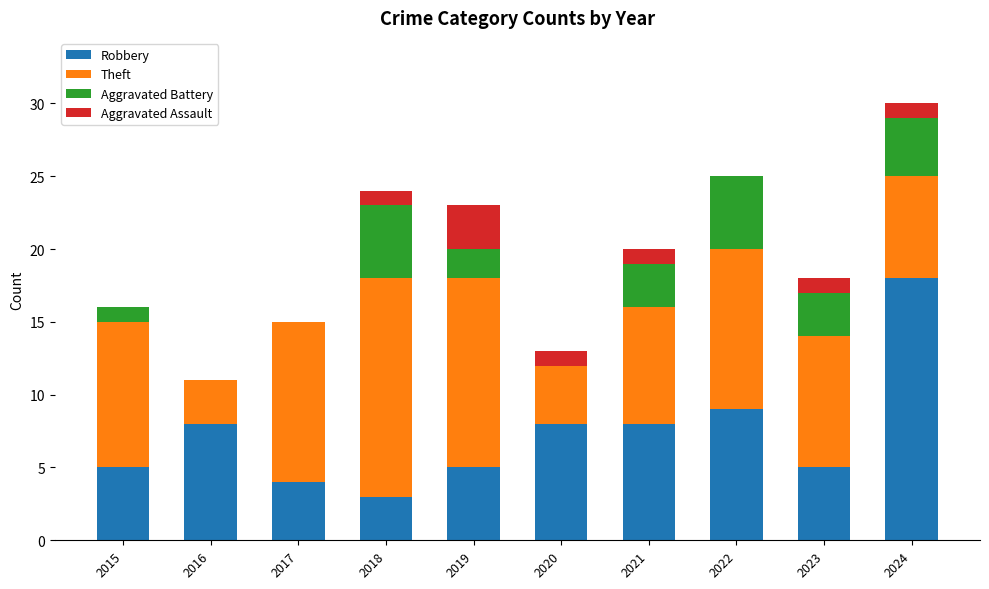

Does the chart contain stacked bars?

Yes